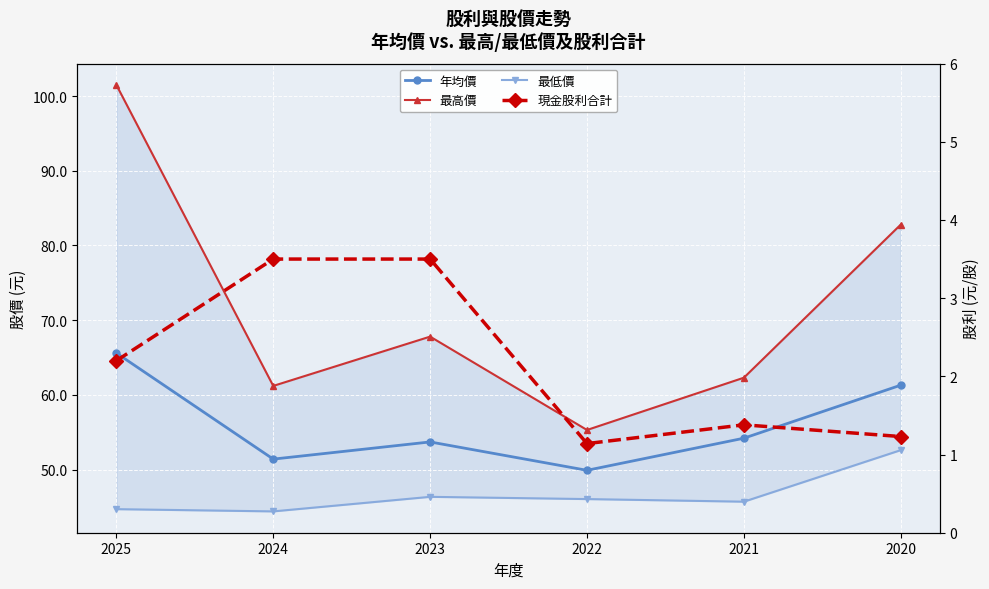

At which category is the sum across all series the highest?

2025